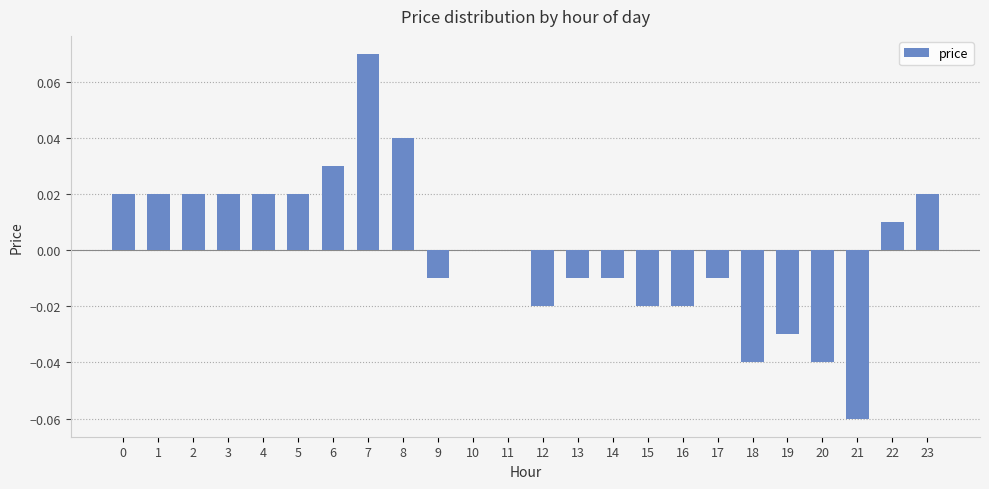

The chart shows a value of -0.1 at 20. True or false?

False